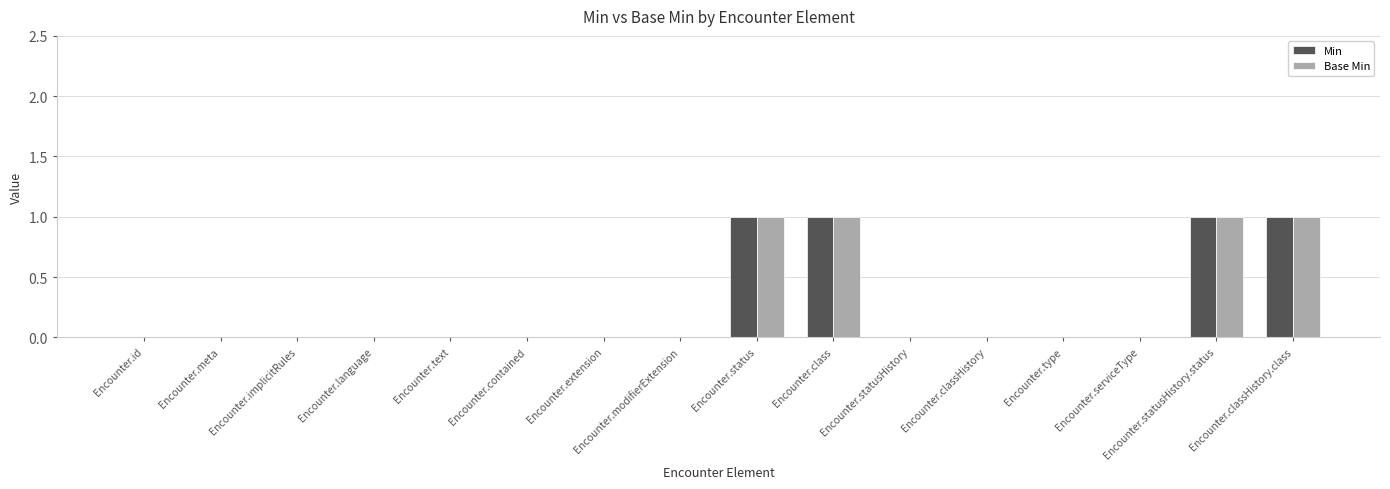

Is it true that Base Min equals 1 at Encounter.statusHistory?

False